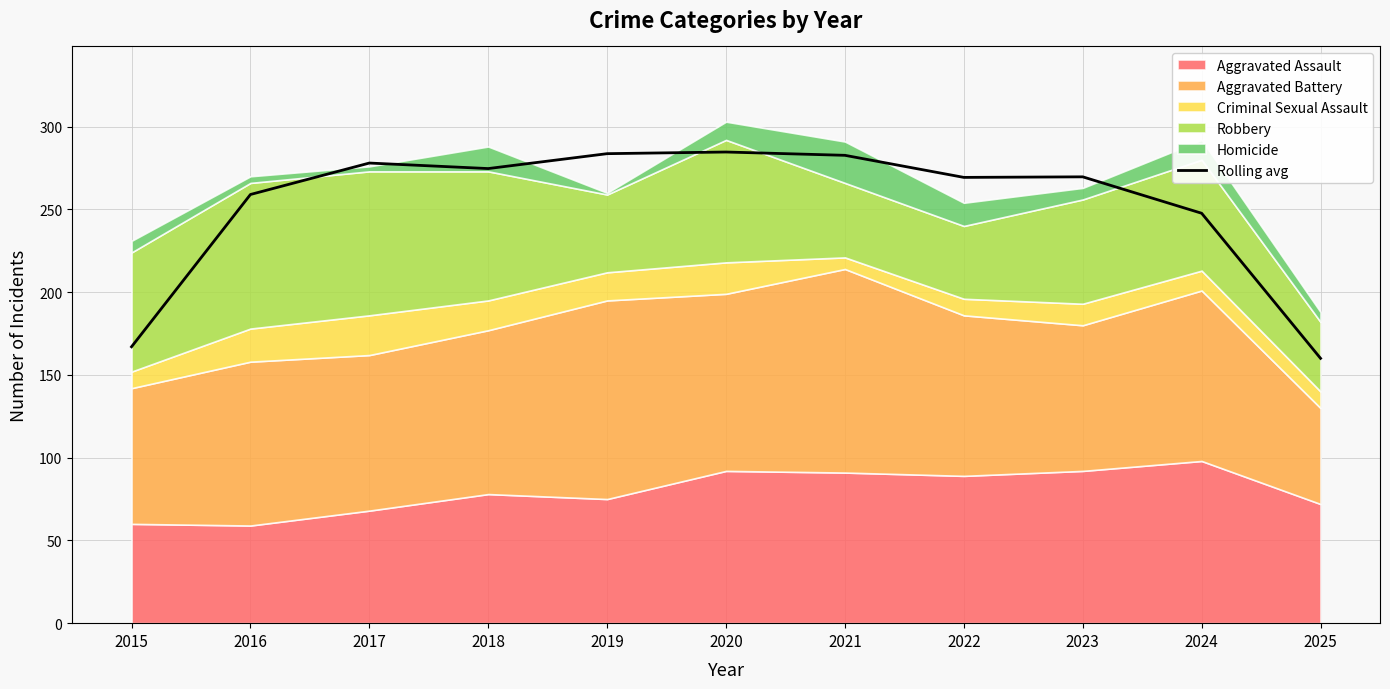

What is the sum of all values?

2776.3